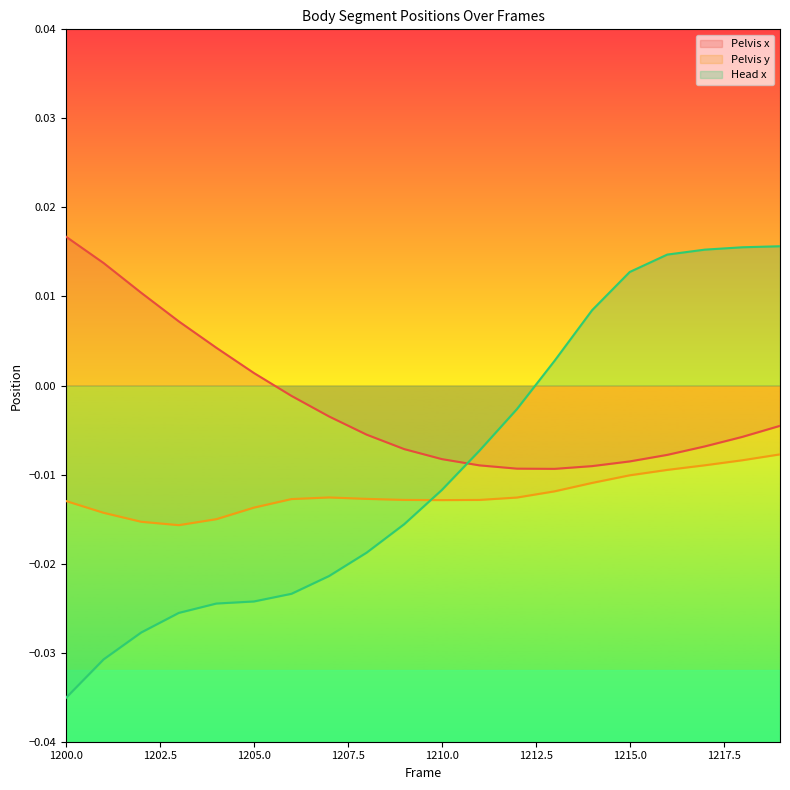

At which label is Pelvis y closest to 0?

1219